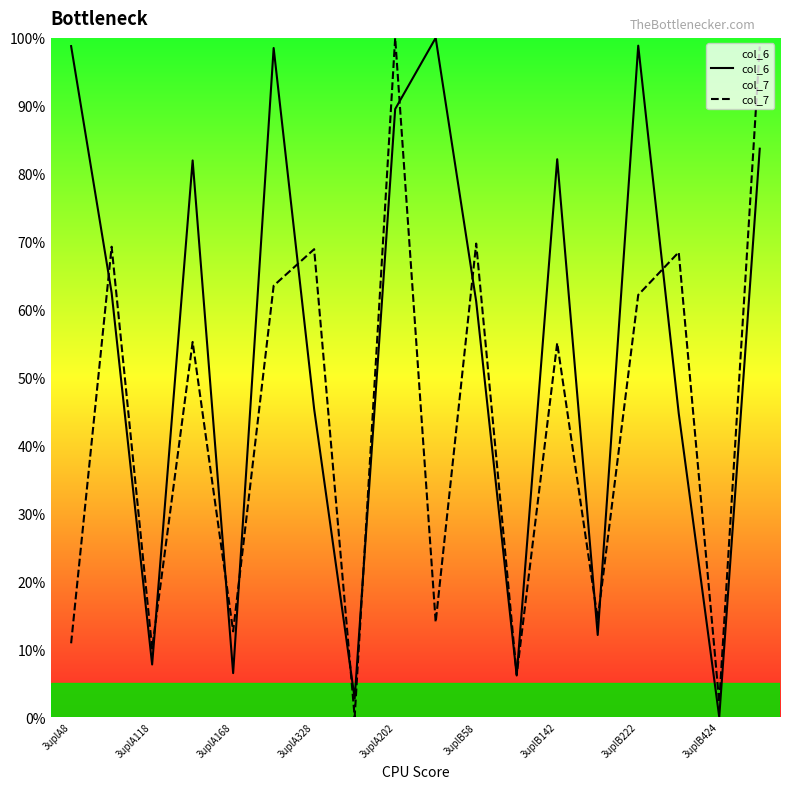

After their last crossing, which series has the higher values: col_6 or col_7?

col_7